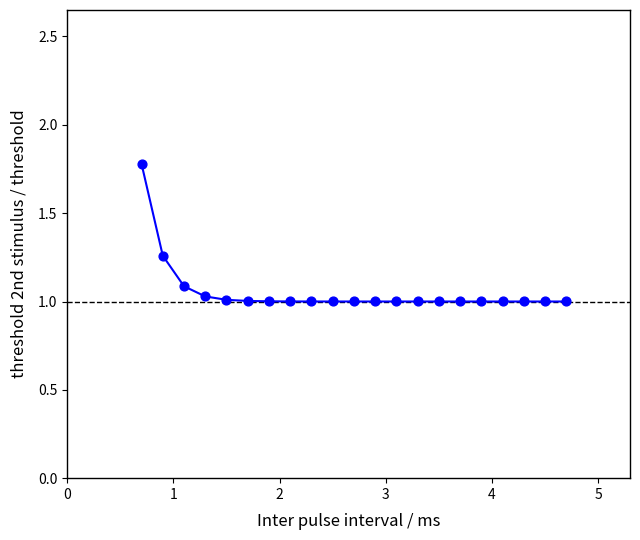

What is the range of Y values (max minus min)?

0.8